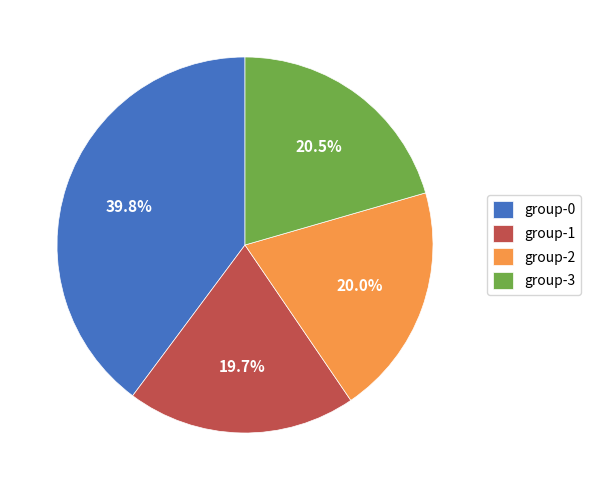

Which category has the biggest portion of the pie?

group-0